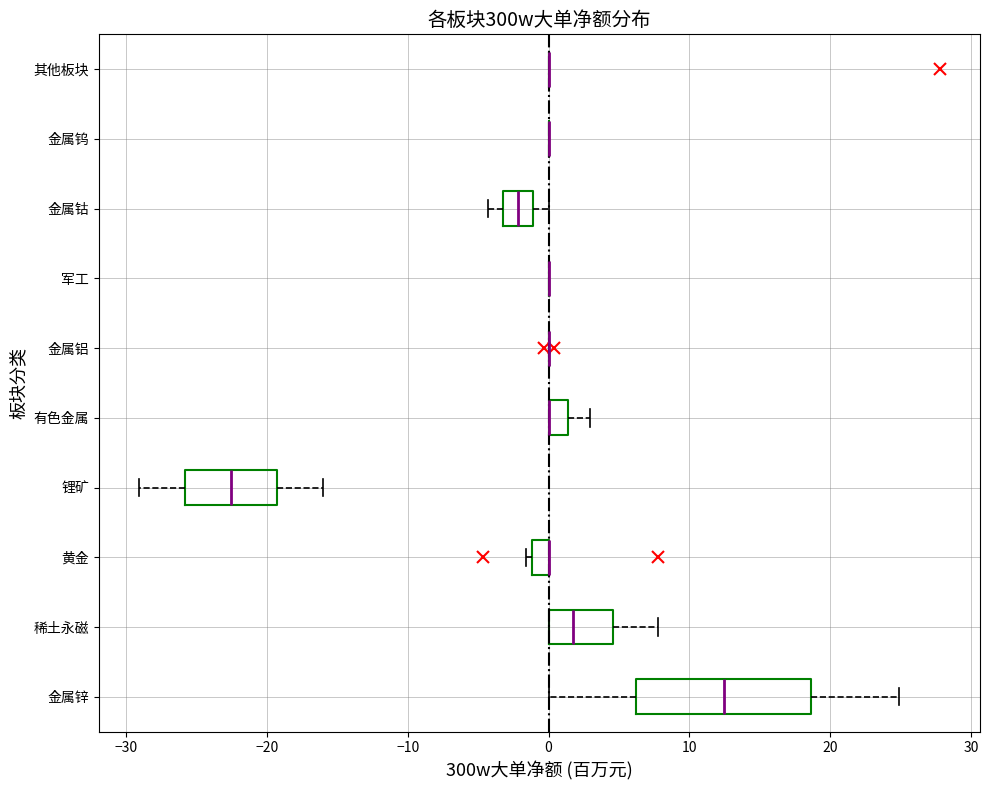

Comparing the boxes themselves (not the whiskers), which one is the widest?

金属锌